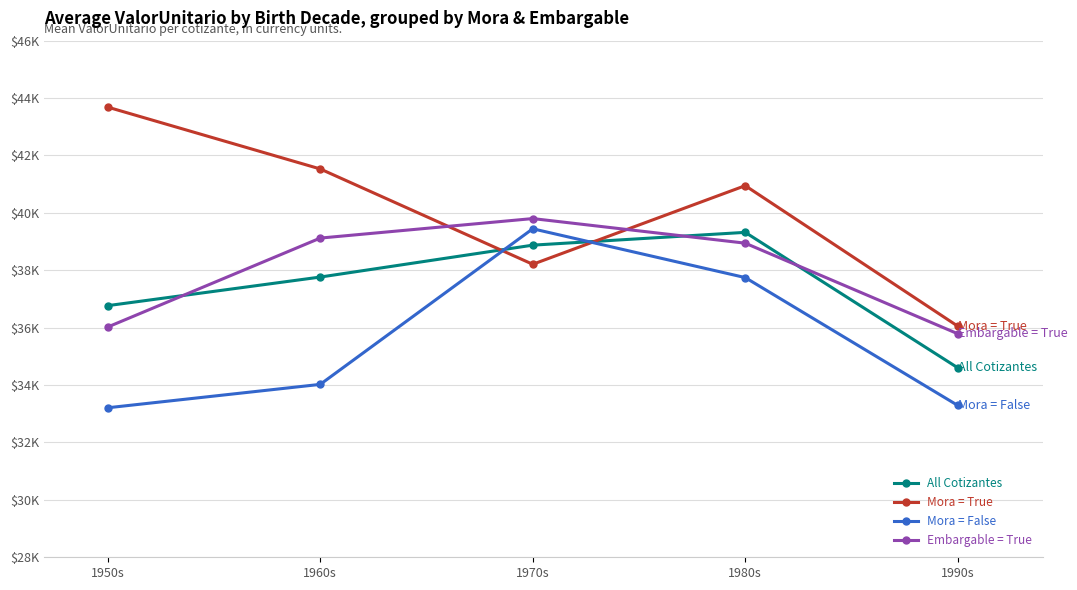

What are all the series names shown in the legend?

All Cotizantes, Mora = True, Mora = False, Embargable = True